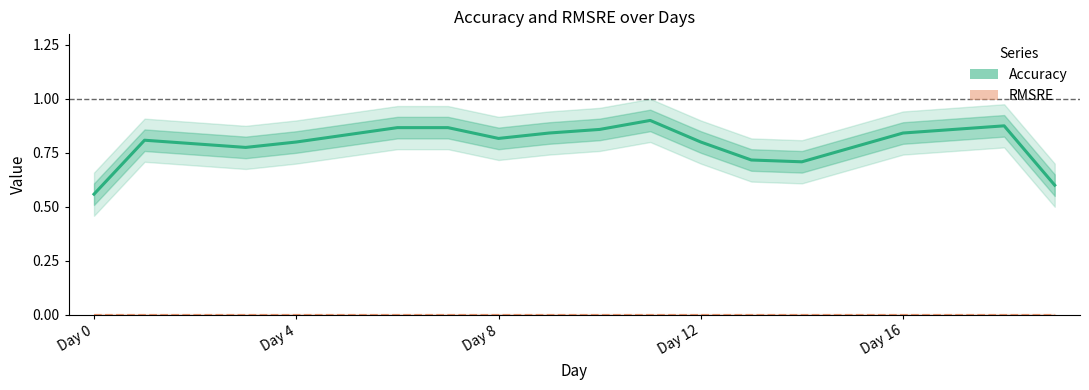

Where is Accuracy nearest to the value 0?

Day 0